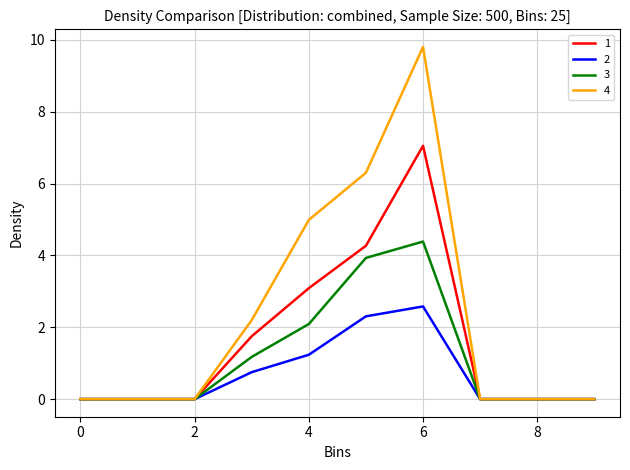

Which series has the largest range (max minus min)?

4